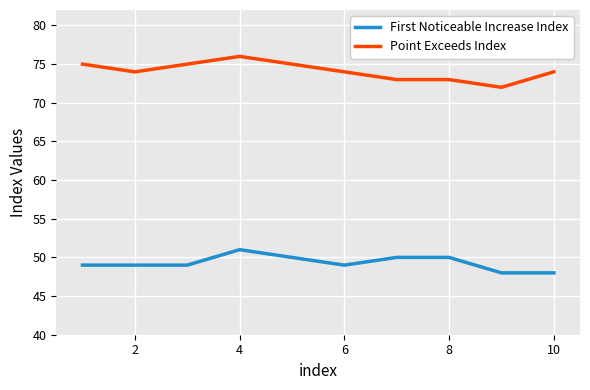

Which series has the largest total across all categories?

Point Exceeds Index